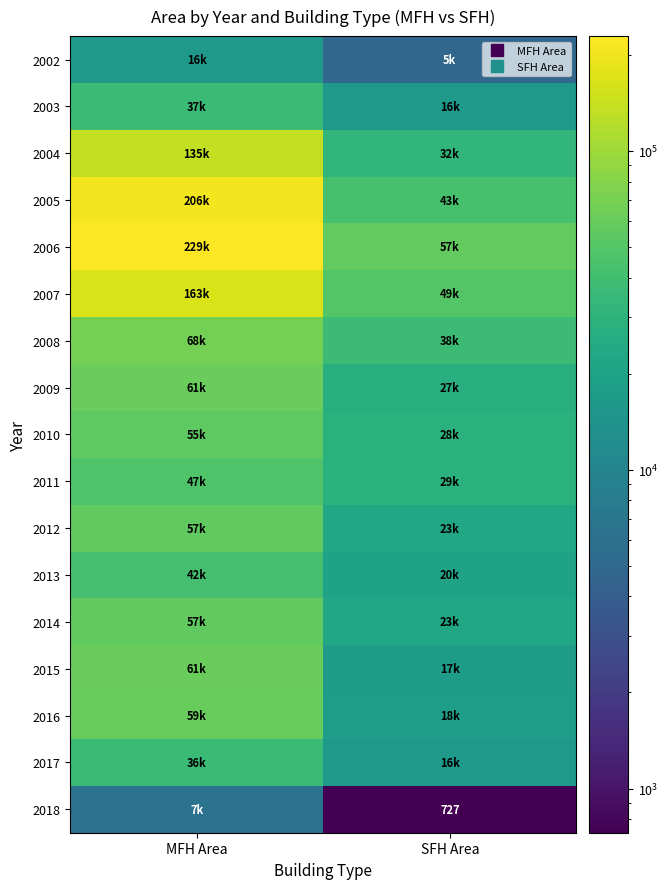

Is it true that 2013 equals 22099.6 at MFH Area?

False